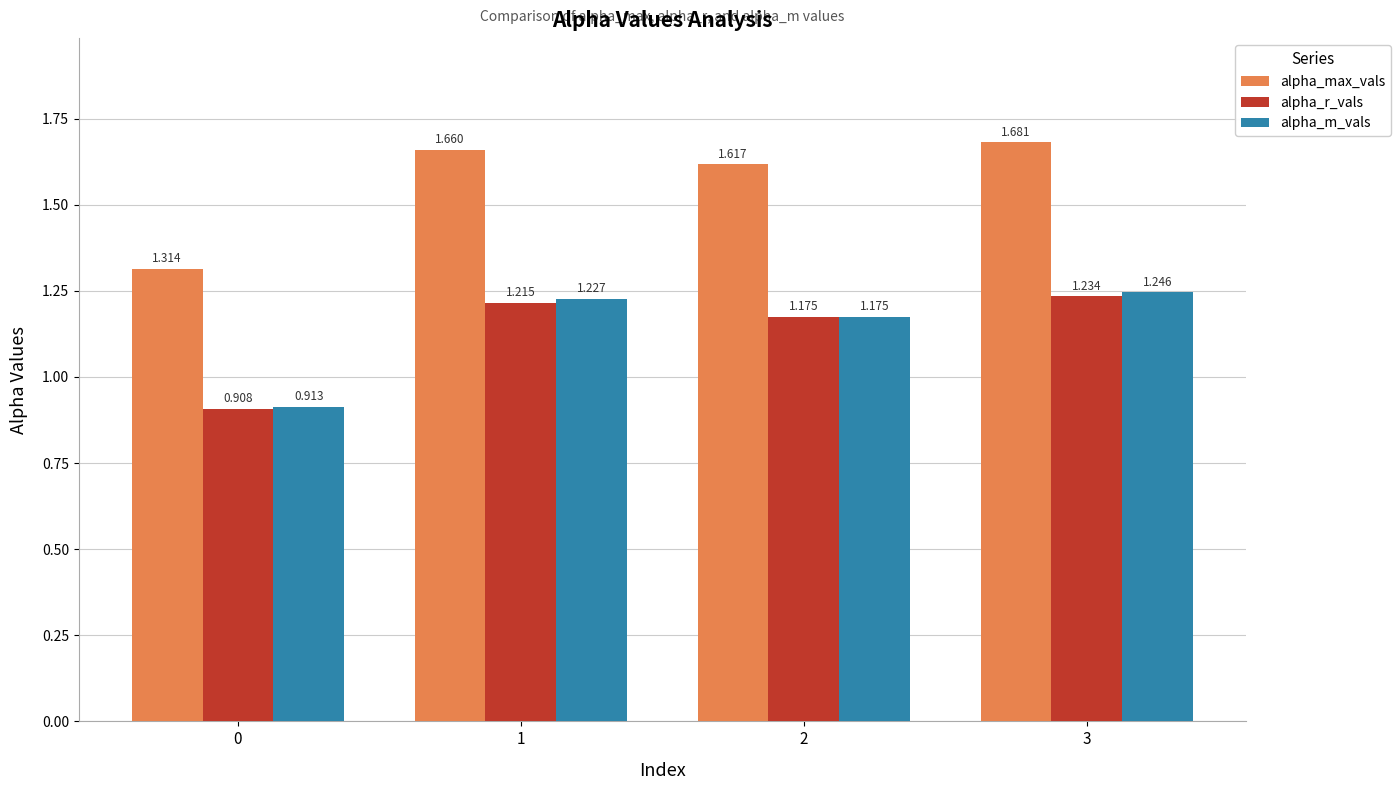

Which series has the largest total across all categories?

alpha_max_vals